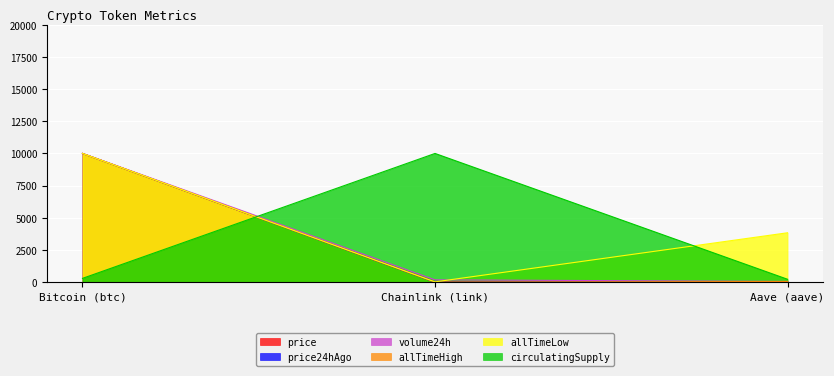

The allTimeLow series shows 10000.0 at Bitcoin (btc). True or false?

True